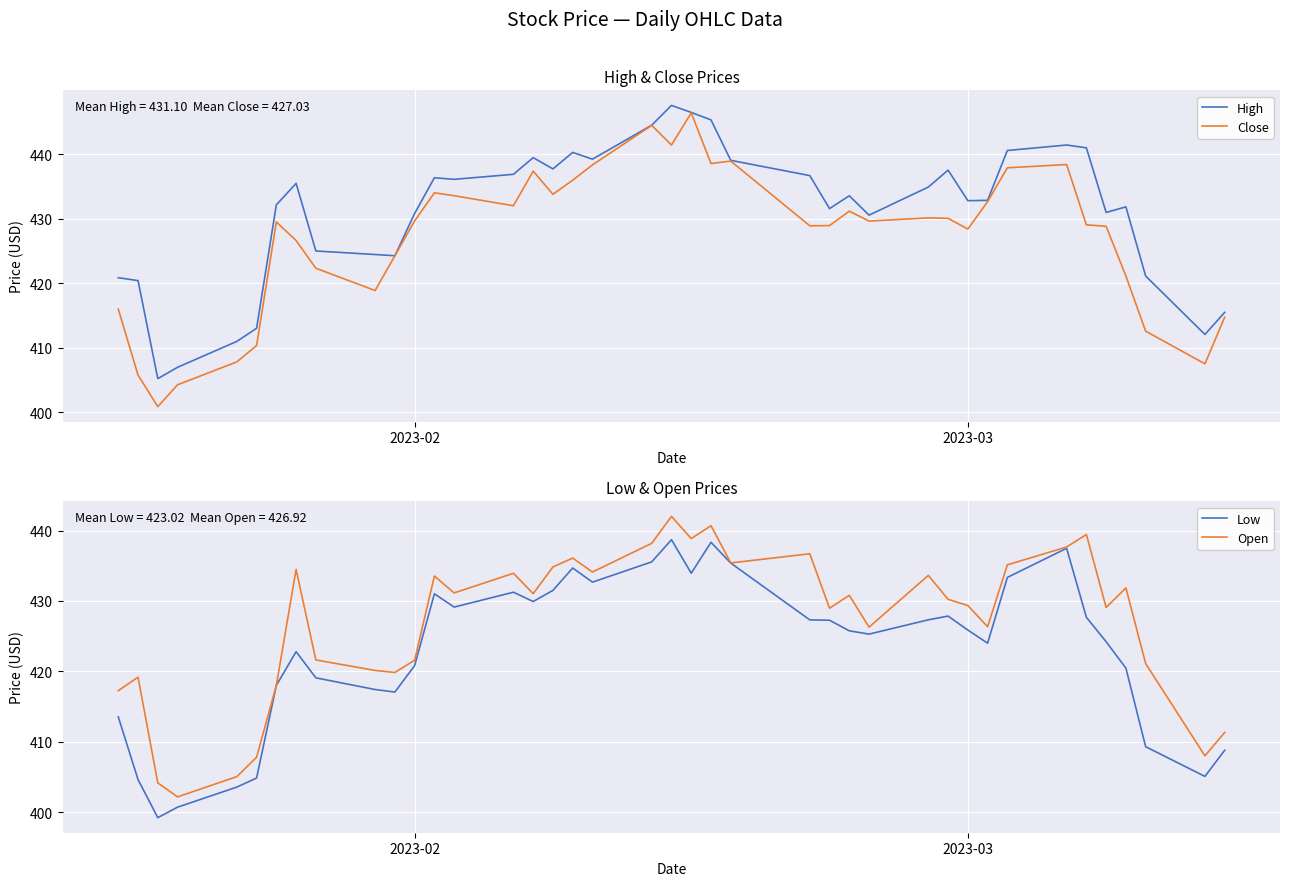

The value of Low at 22 is 176.4. True or false?

False